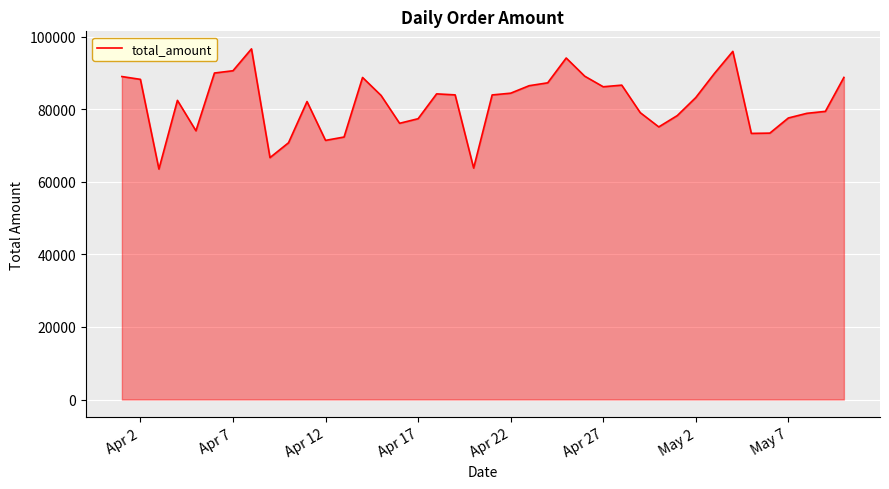

What is the minimum value shown in the chart?

63547